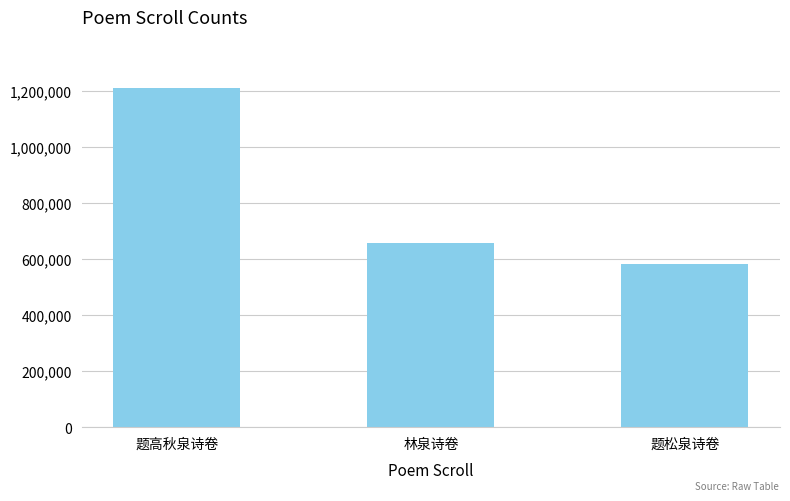

List the labels in order of value, largest first.

题高秋泉诗卷, 林泉诗卷, 题松泉诗卷